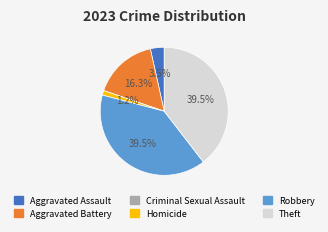

Is there any slice that represents more than half of the pie?

No